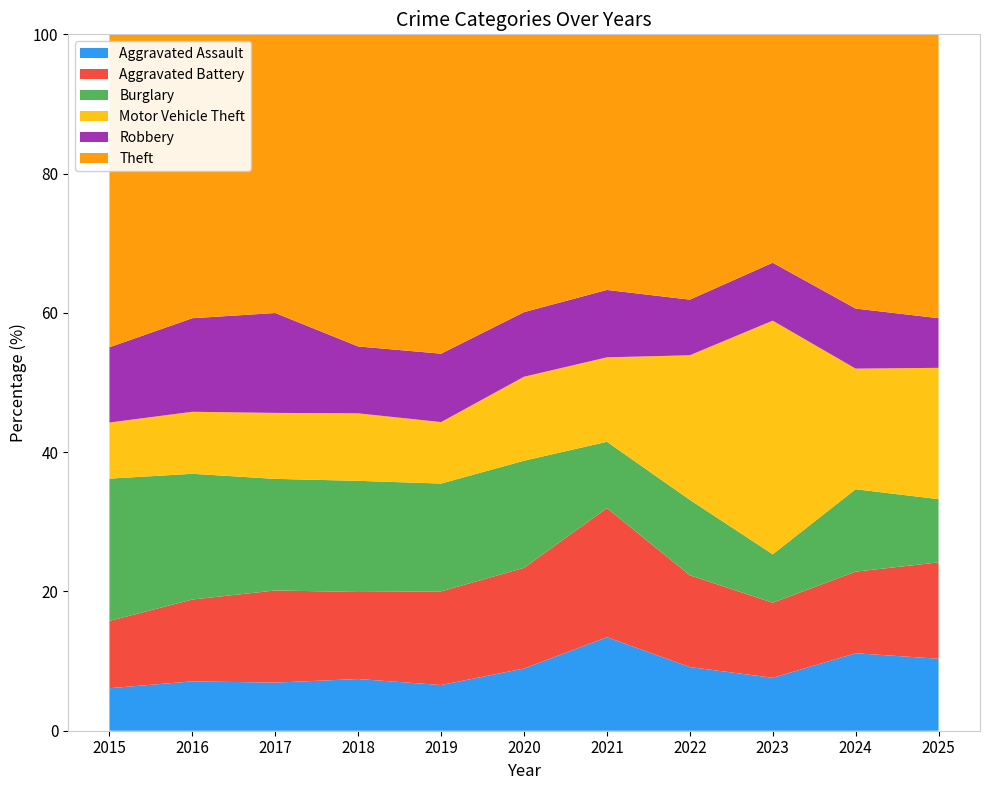

Reading right to left, extract all data points from this chart.

Aggravated Assault: 2025=245	2024=298	2023=222	2022=222	2021=247	2020=183	2019=145	2018=167	2017=156	2016=152	2015=144
Aggravated Battery: 2025=328	2024=314	2023=315	2022=320	2021=341	2020=296	2019=297	2018=281	2017=299	2016=252	2015=228
Burglary: 2025=215	2024=317	2023=203	2022=263	2021=175	2020=315	2019=342	2018=359	2017=362	2016=387	2015=482
Motor Vehicle Theft: 2025=447	2024=464	2023=980	2022=504	2021=223	2020=247	2019=195	2018=218	2017=214	2016=191	2015=190
Robbery: 2025=169	2024=231	2023=243	2022=194	2021=178	2020=190	2019=217	2018=216	2017=324	2016=288	2015=255
Theft: 2025=966	2024=1055	2023=958	2022=925	2021=675	2020=817	2019=1013	2018=1008	2017=904	2016=874	2015=1060